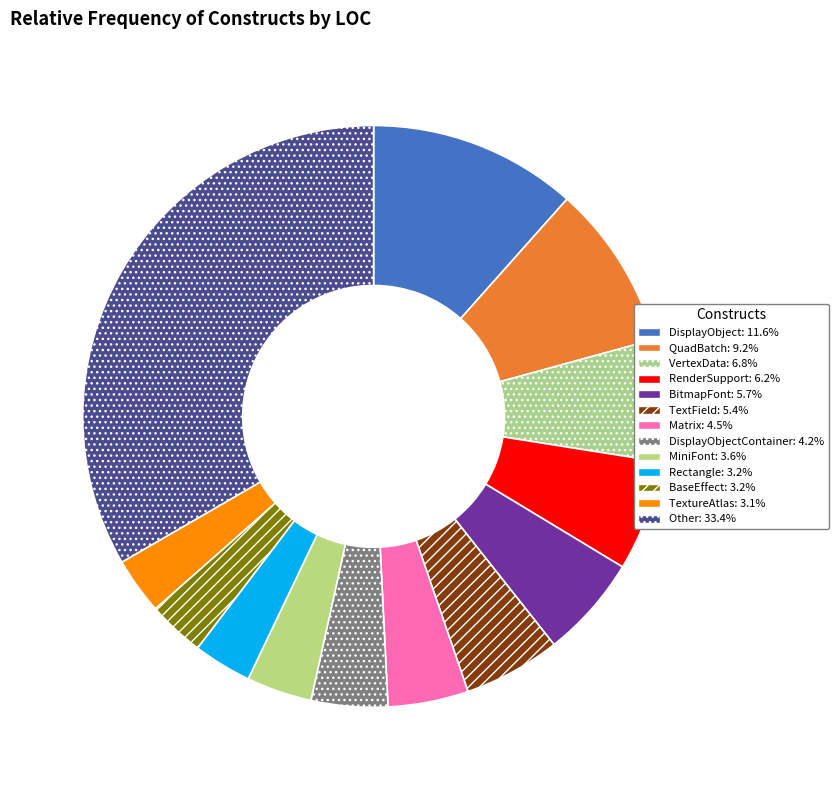

Count the number of slices in the pie.

13